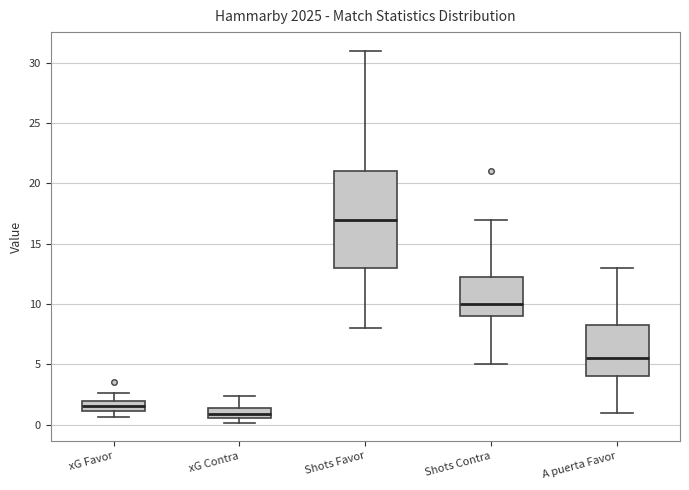

Where does the lower whisker of the box for A puerta Favor end on the y-axis? The values are not printed on the chart, so give them approximately, as read against the axis.

1.0